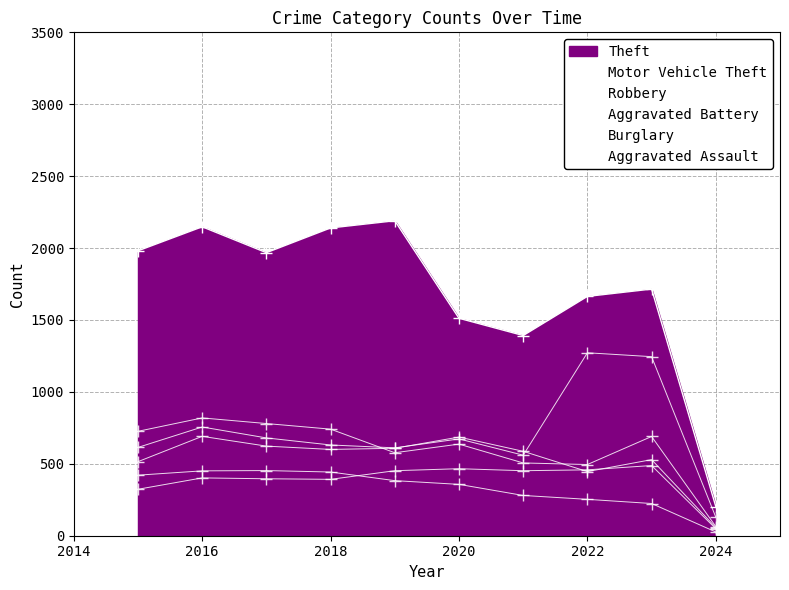

How many categories are shown in the chart?

10